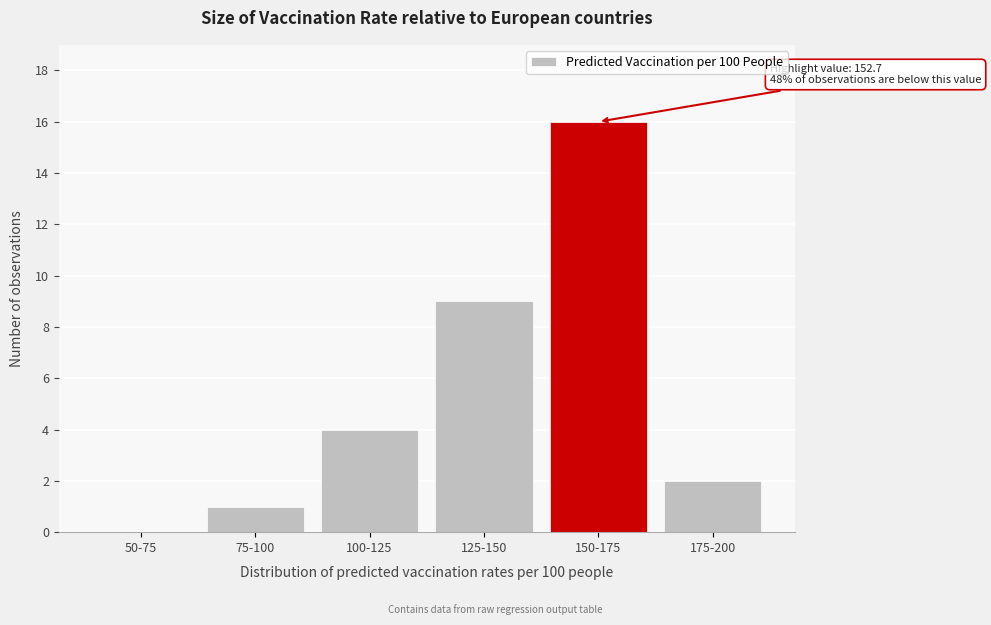

Reading left to right, what are all the values shown in this chart?

50-75=0	75-100=1	100-125=4	125-150=9	150-175=16	175-200=2